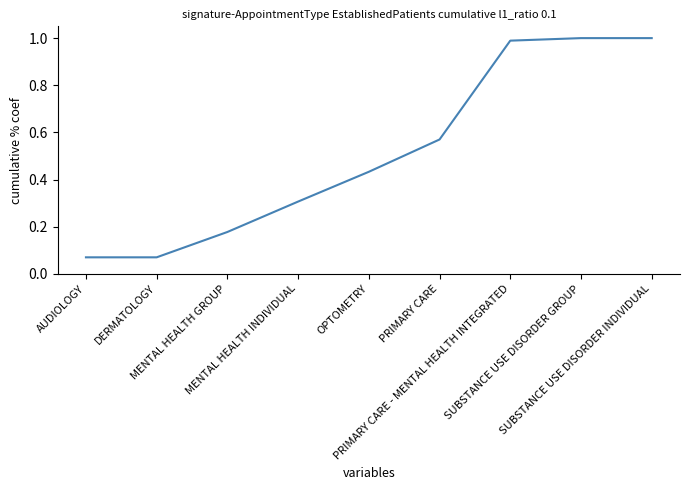

What is the difference between the maximum and minimum values?

0.9